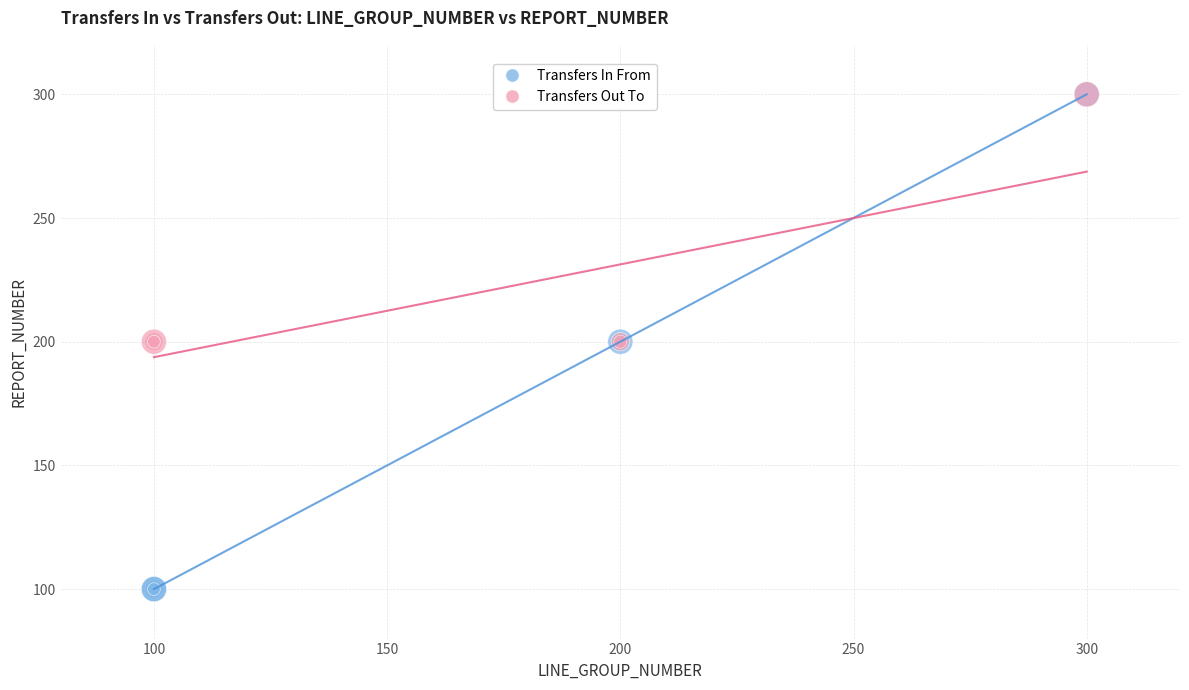

Which series has the widest spread of Y values?

Transfers In From